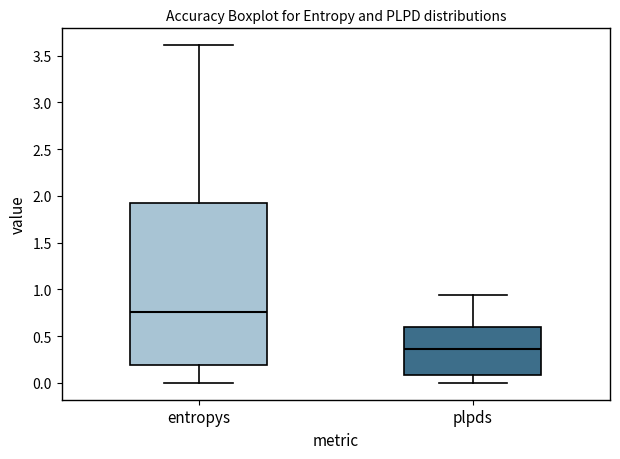

Which box is the tallest, from its lower edge to its upper edge?

entropys